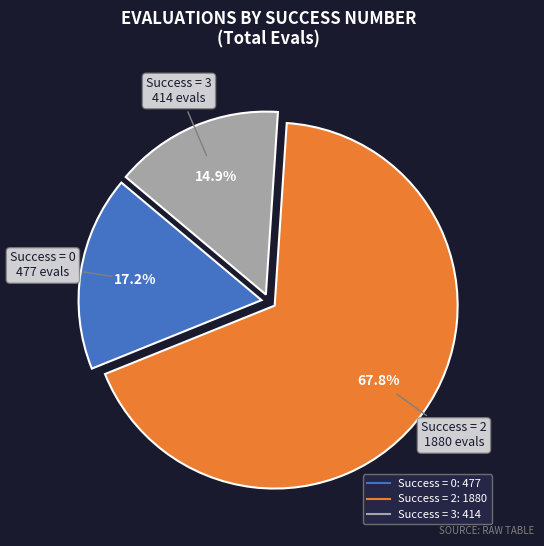

Does any single category account for the majority?

Yes